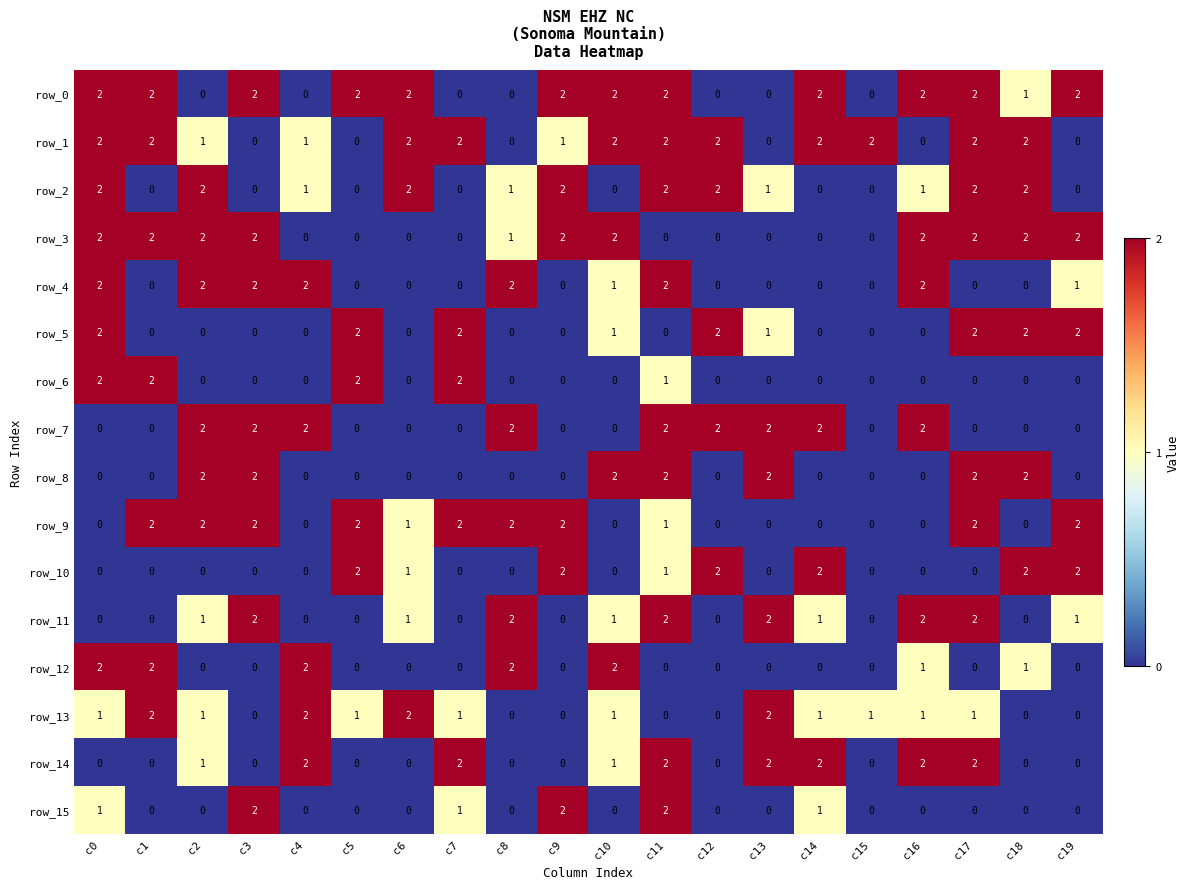

At how many categories does at least one series exceed 1?

20